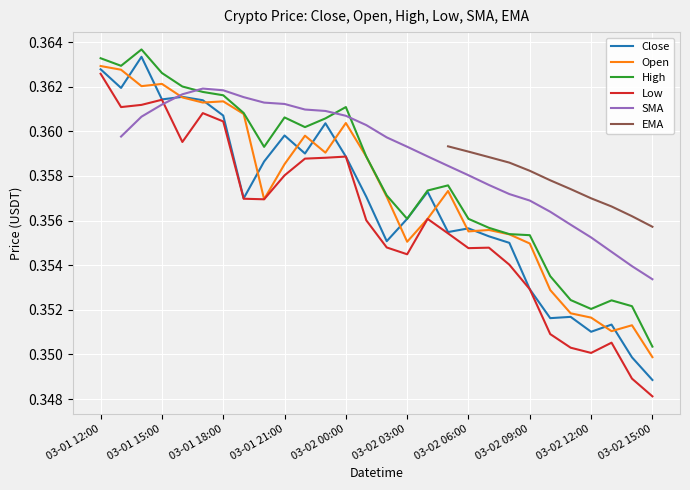

At which label does Low reach its peak?

03-01 12:00